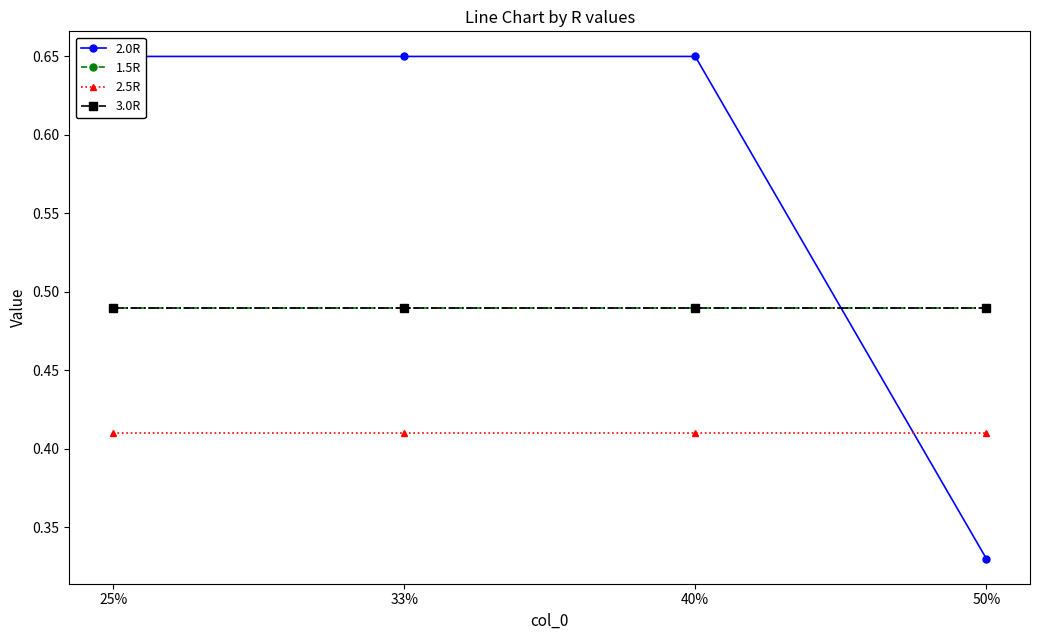

What is the sum of all 2.5R values?

1.6